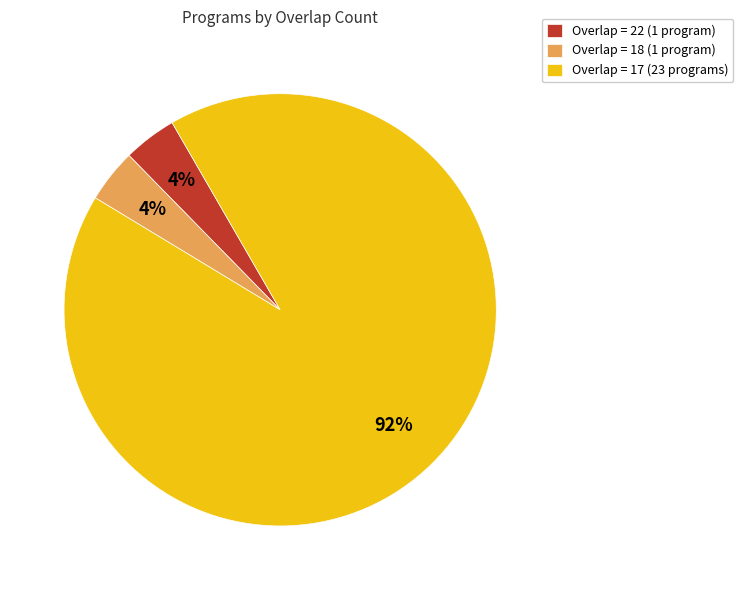

How many slices are in this pie chart?

3